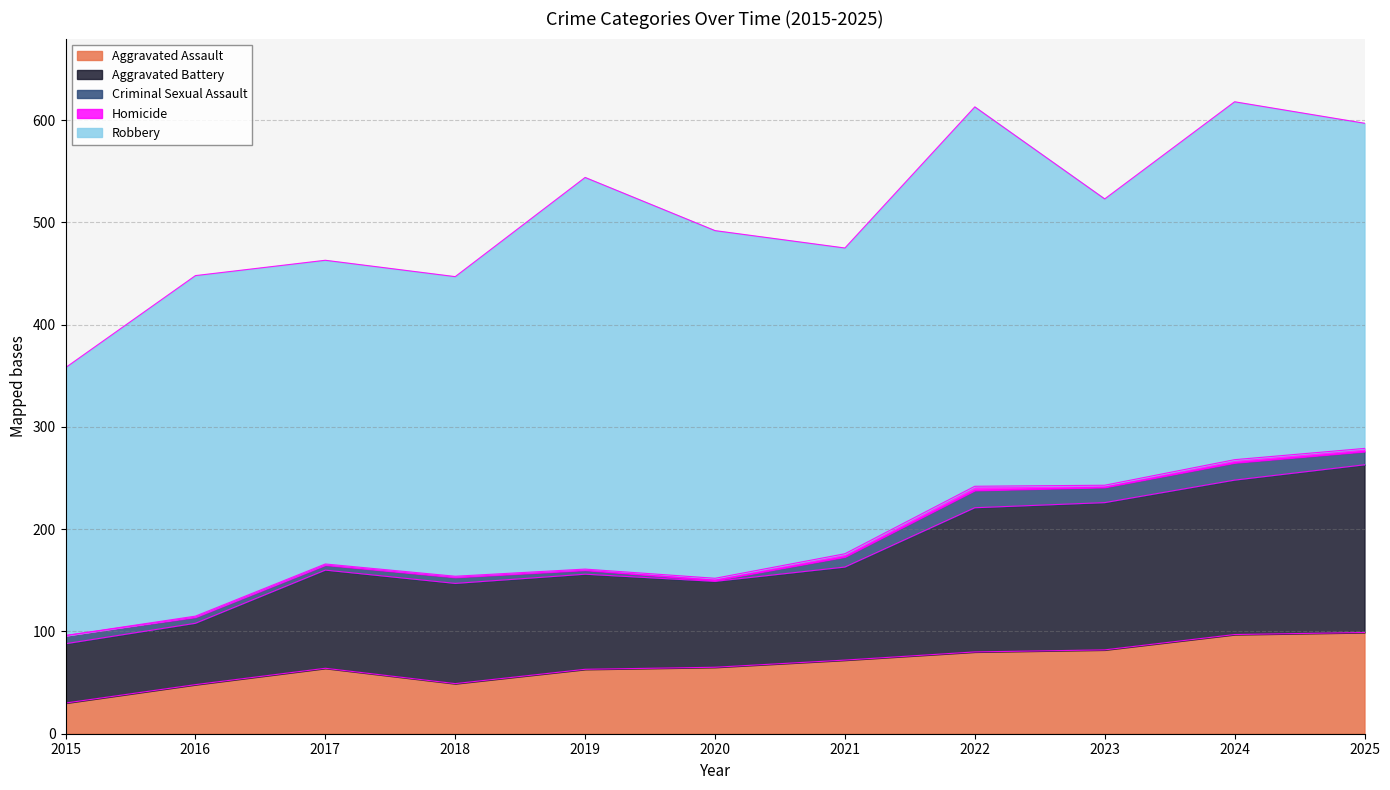

How many values in the Robbery series are below 318?

5